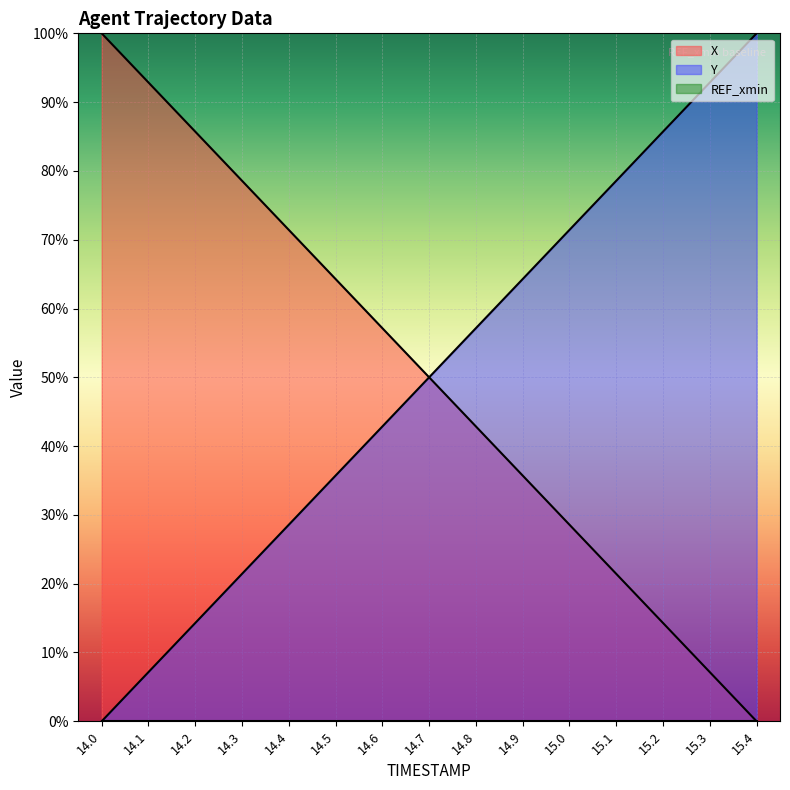

What is the maximum value for Y?

100.0